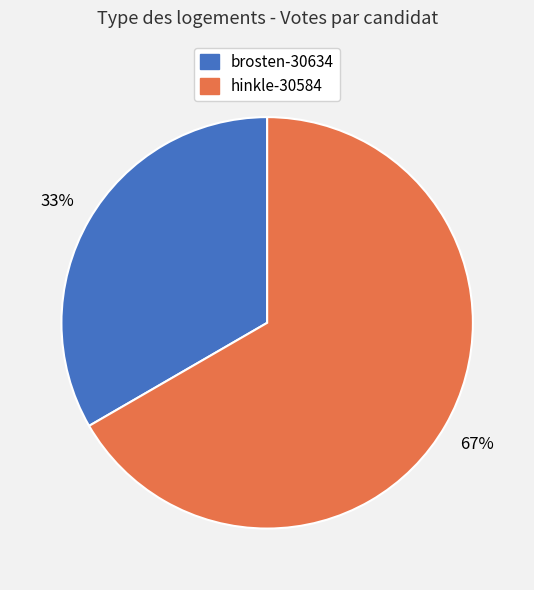

Does hinkle-30584 account for over 50% of the chart?

Yes